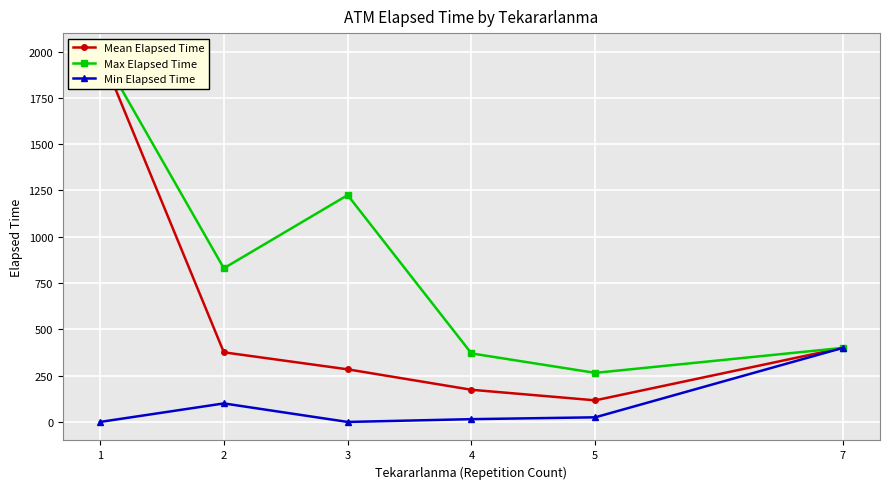

In Max Elapsed Time, how many points are lower than both neighbors (excluding endpoints)?

2